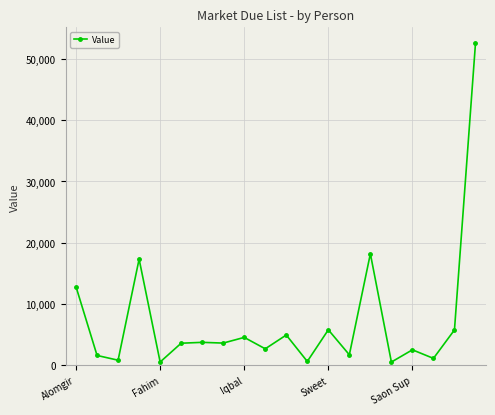

What is the average value?

7233